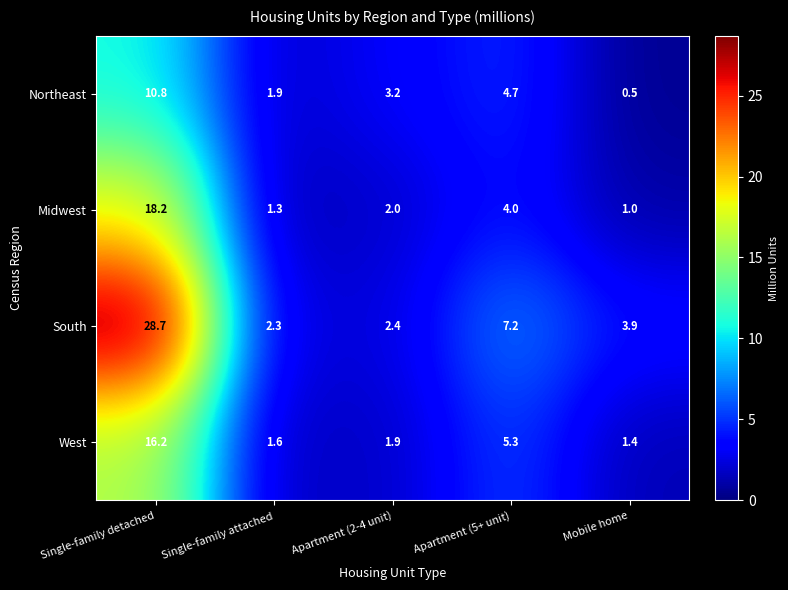

What is the maximum value for Midwest?

18.2